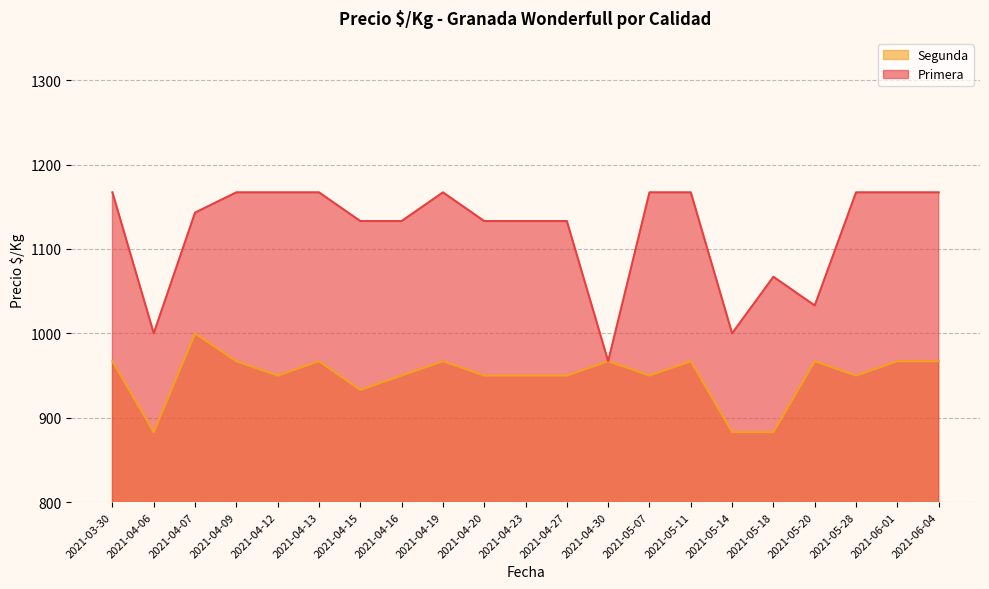

How many lines are shown in the chart?

2